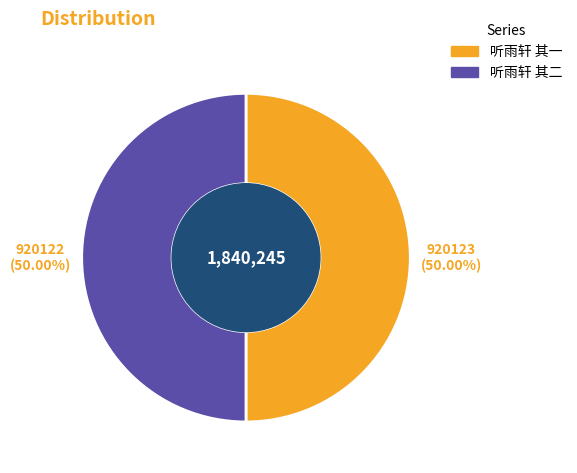

The 听雨轩 其二 slice represents 58% of the pie. True or false?

False